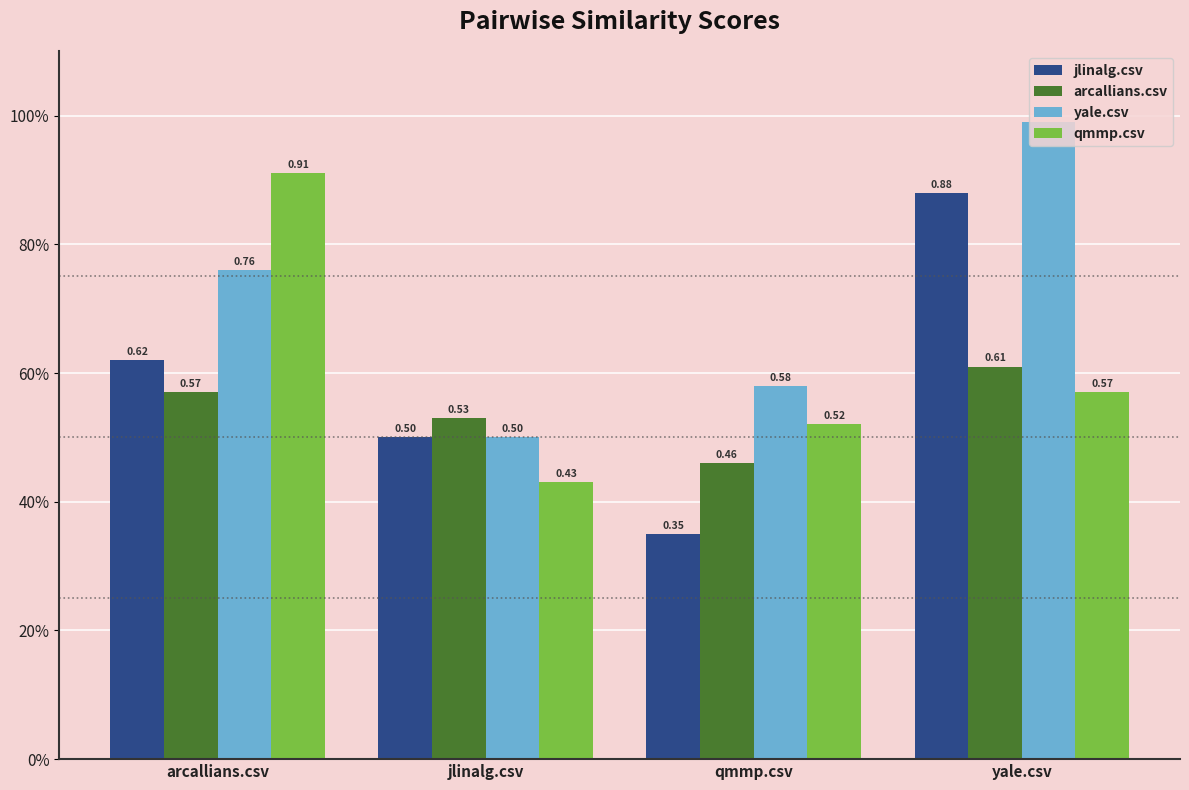

What are all the series names shown in the legend?

jlinalg.csv, arcallians.csv, yale.csv, qmmp.csv